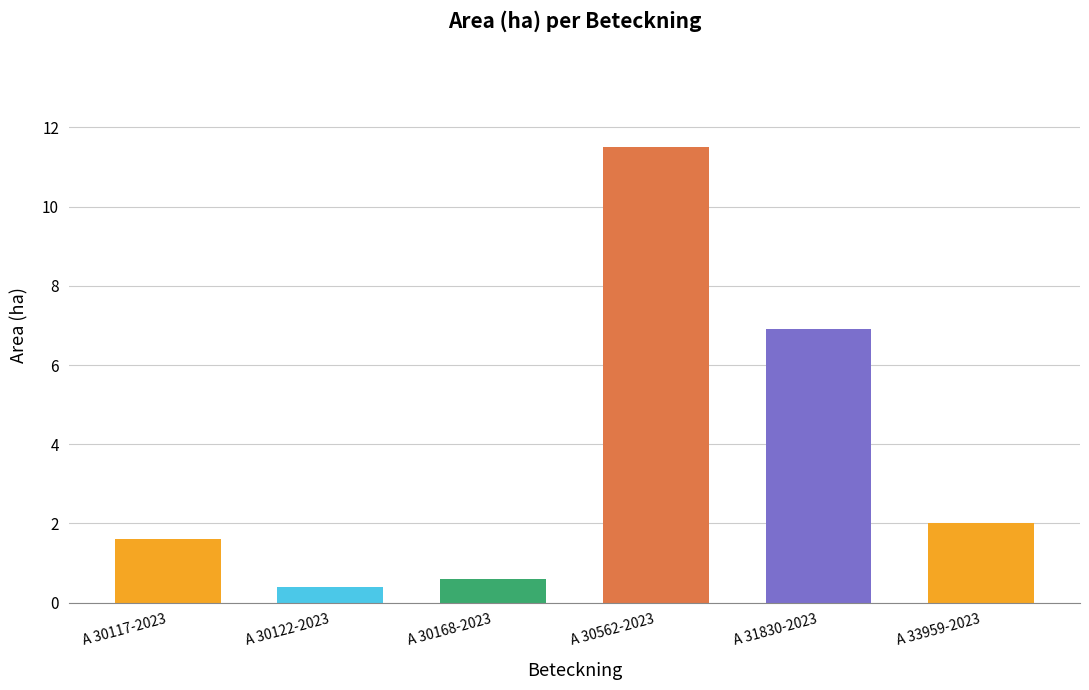

At which label is the value closest to 5?

A 31830-2023